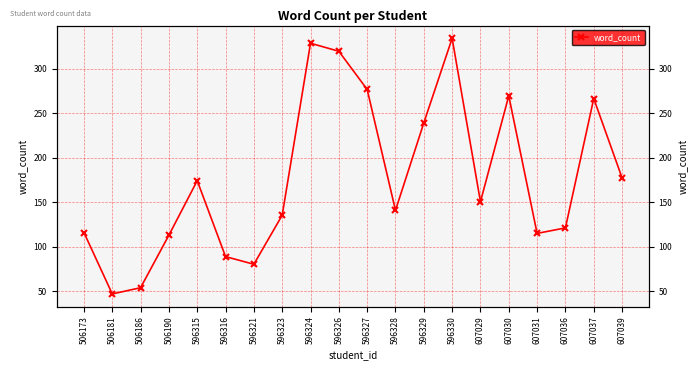

What is the value of the 8th point from the left?

135.4